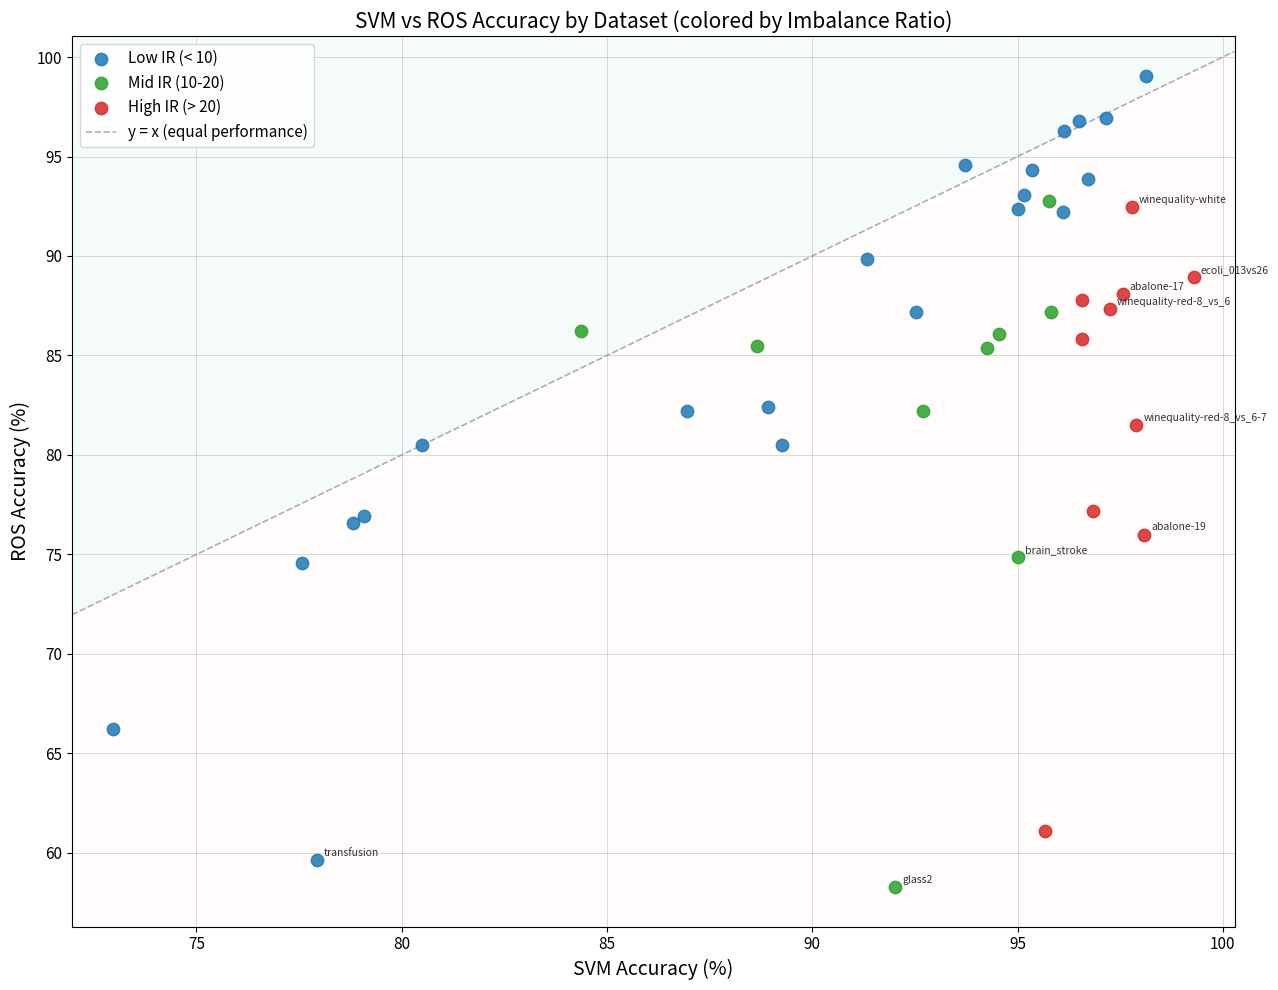

Which series has the largest Y range (max minus min)?

Low IR (< 10)